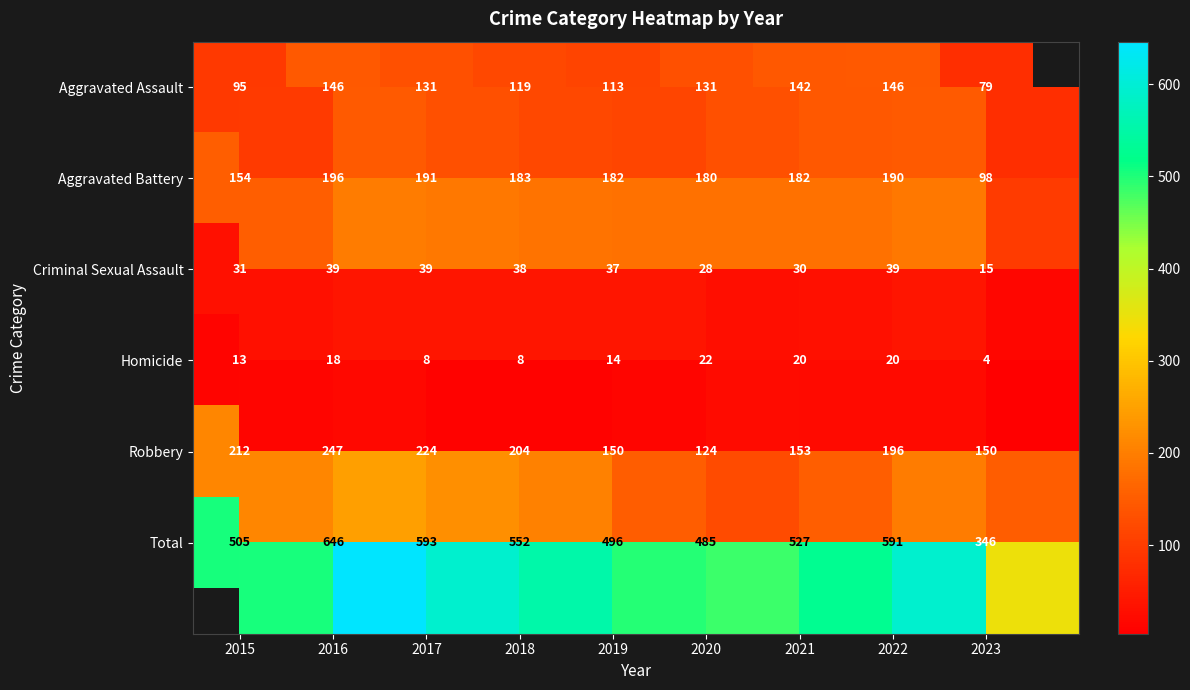

At which category is the sum across all series the highest?

2016